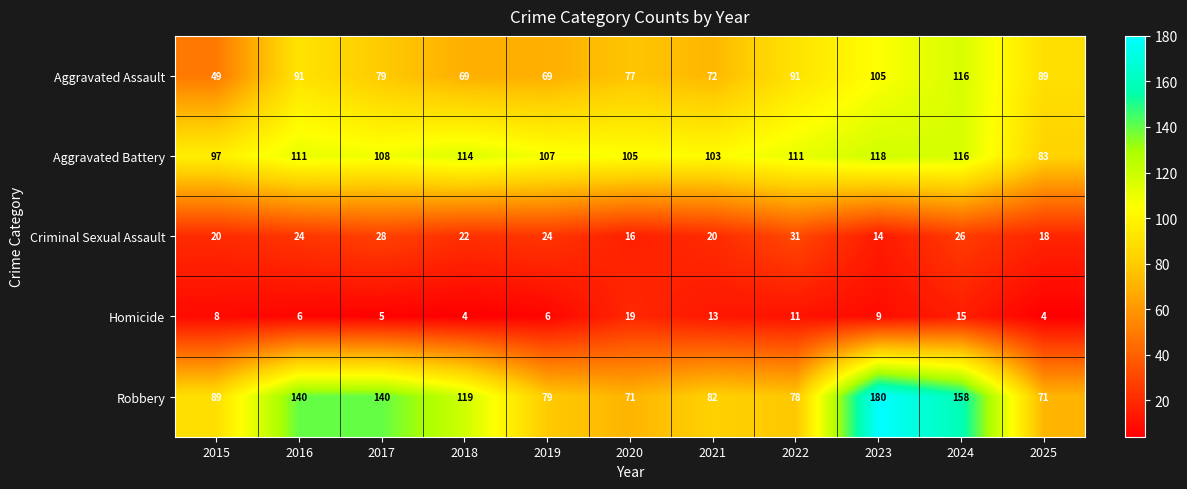

How many series are shown in this chart?

5